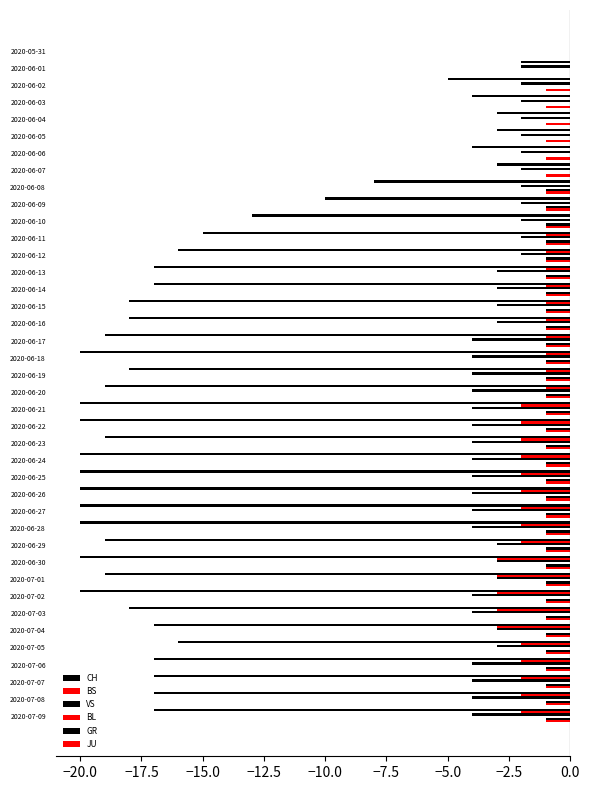

What is the minimum value shown in the chart?

-20.0